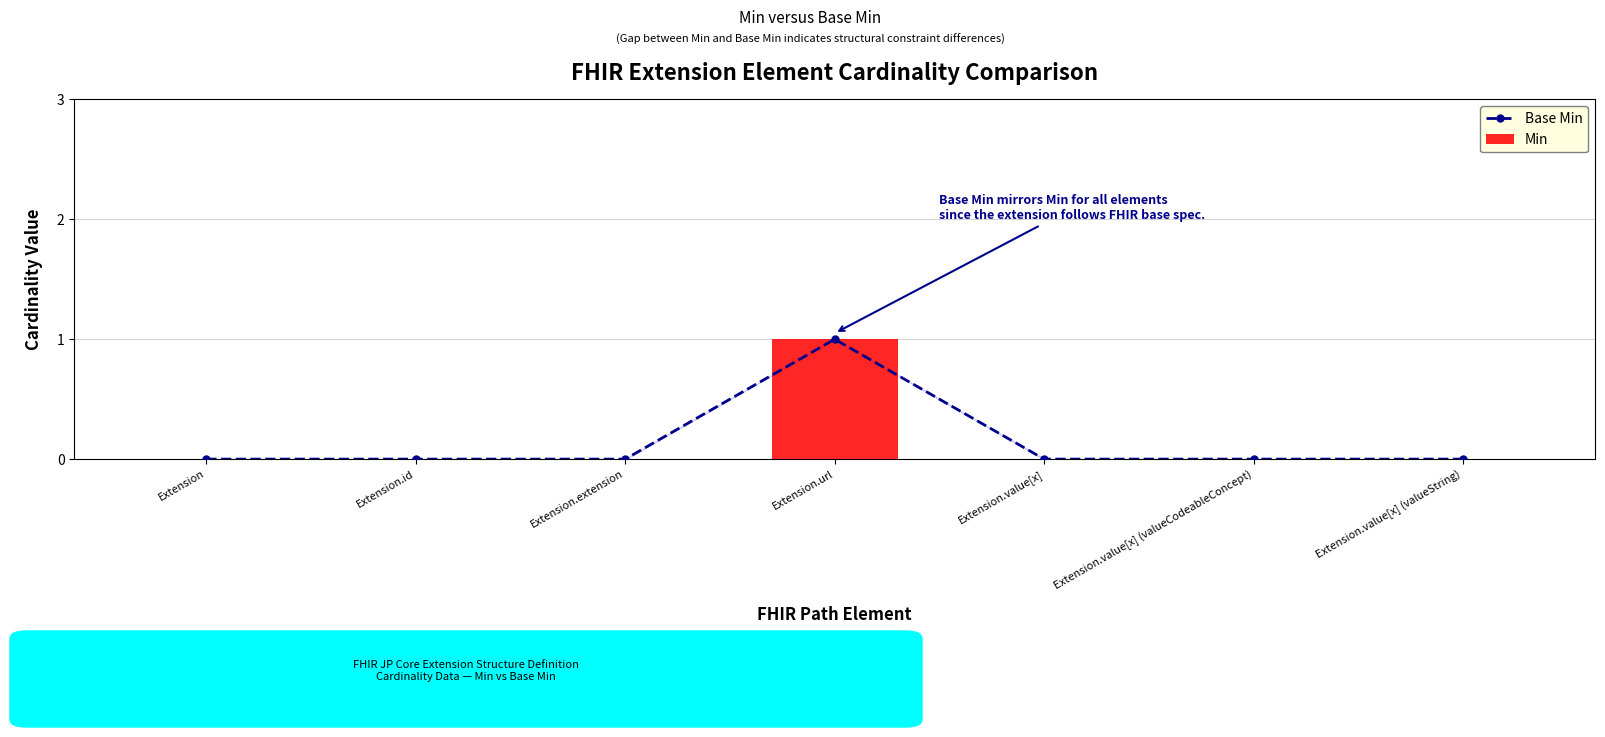

Rank the categories by Min value from lowest to highest.

Extension, Extension.id, Extension.extension, Extension.value[x], Extension.value[x] (valueCodeableConcept), Extension.value[x] (valueString), Extension.url